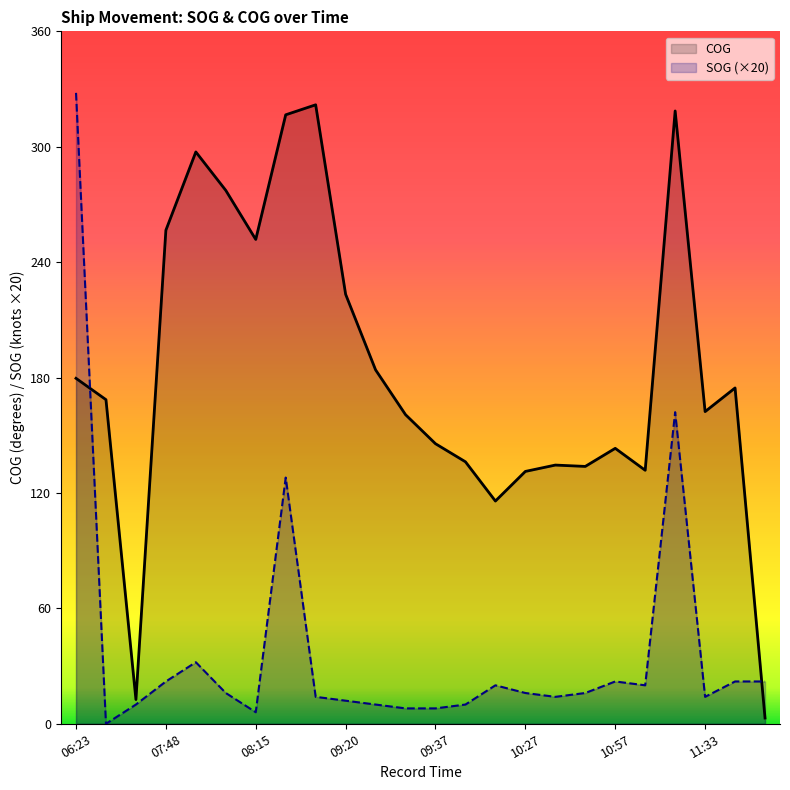

What is the value of the SOG point at the 7th from the left?

6.0